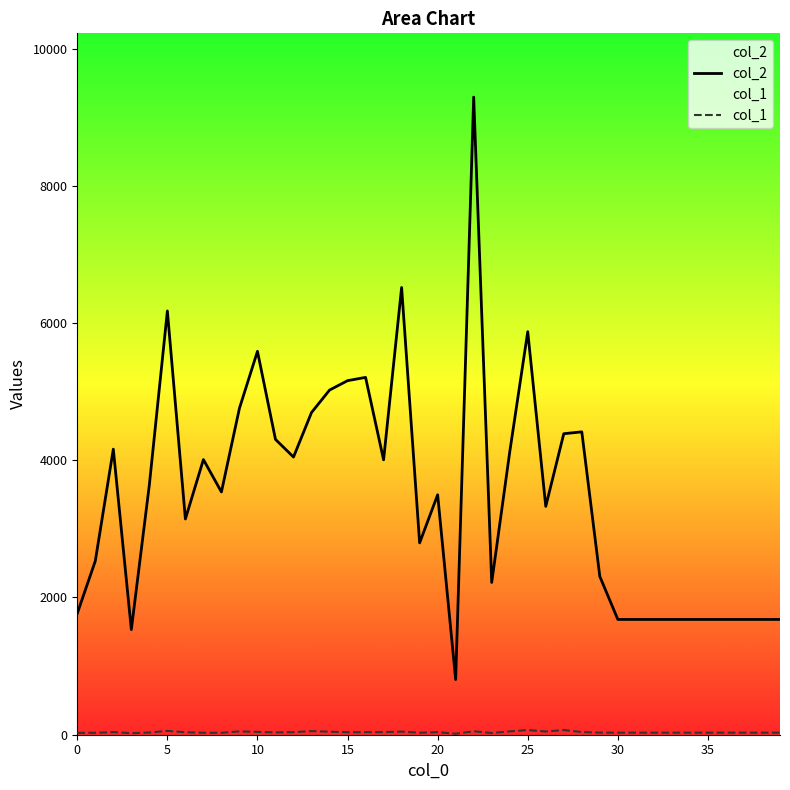

What is the label of the 10th point from the left?

9